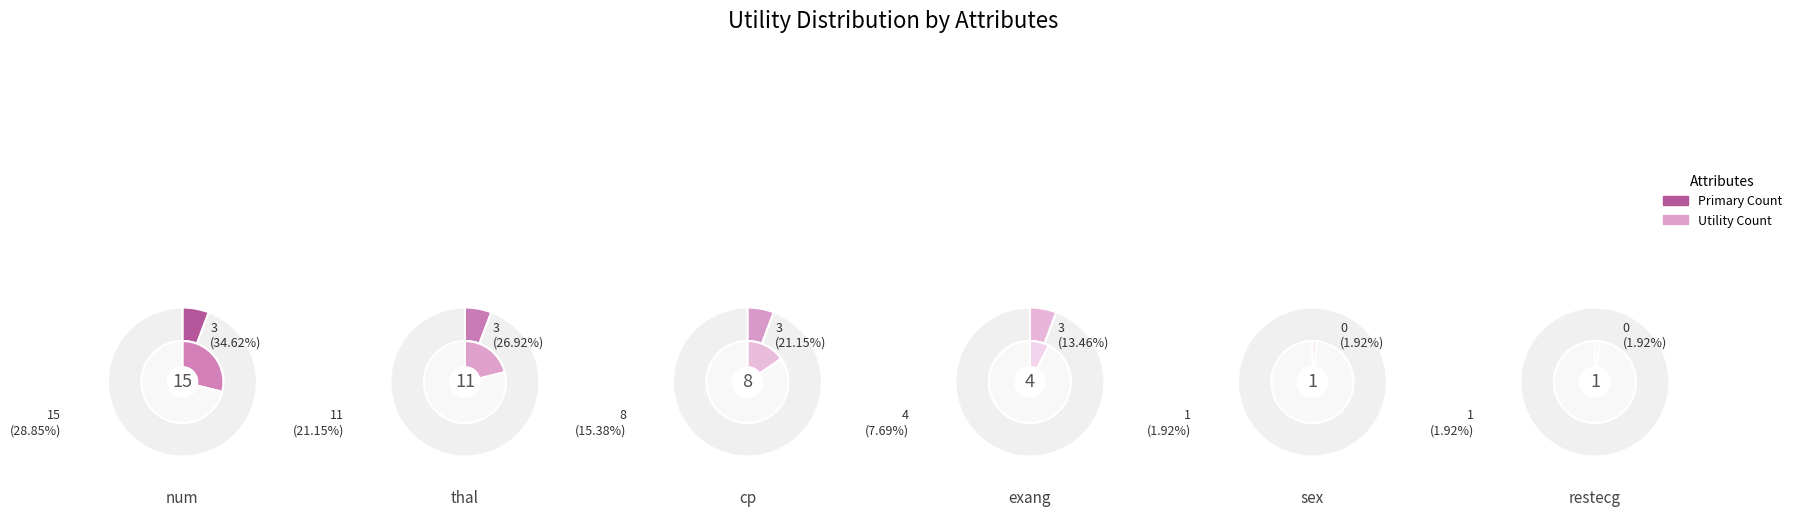

Count the number of slices in the pie.

6